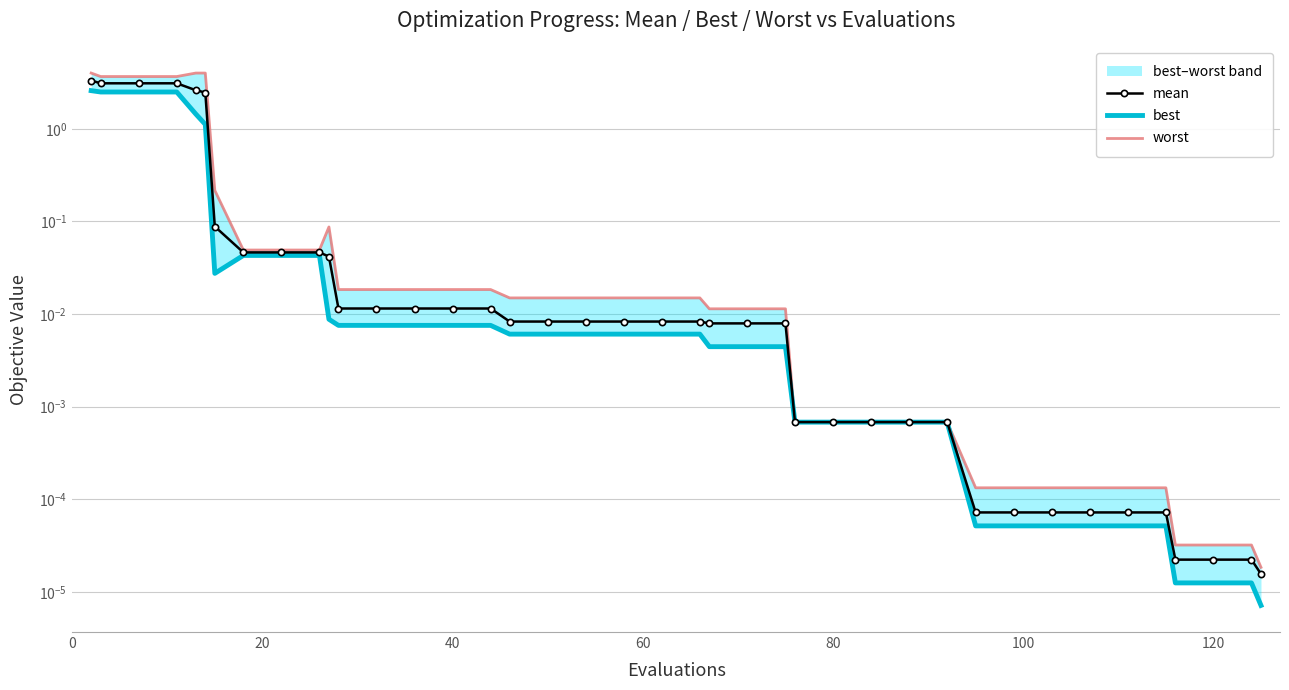

True or false: worst and mean intersect in this chart.

False